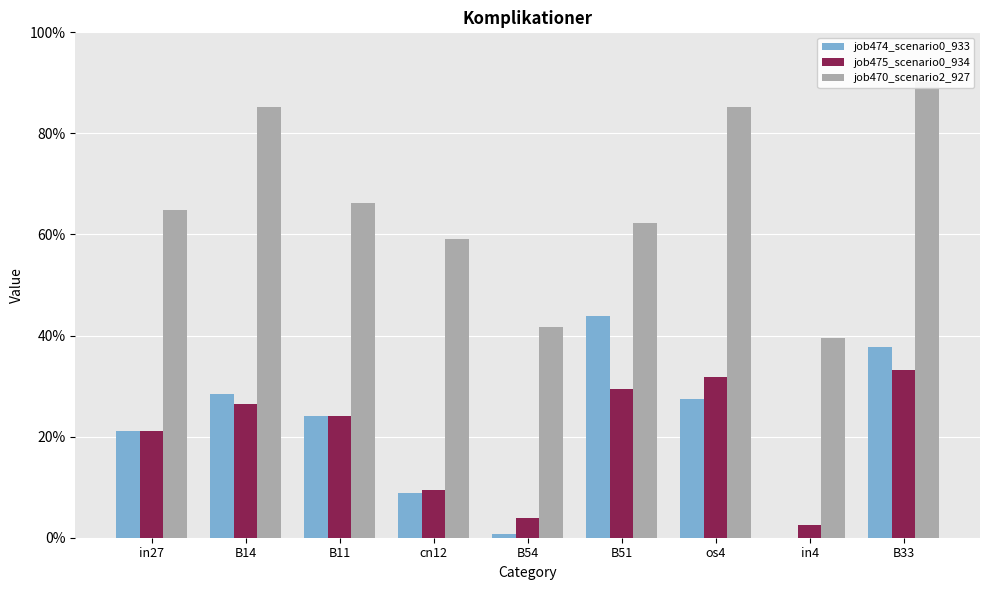

What are all the series names shown in the legend?

job474_scenario0_933, job475_scenario0_934, job470_scenario2_927